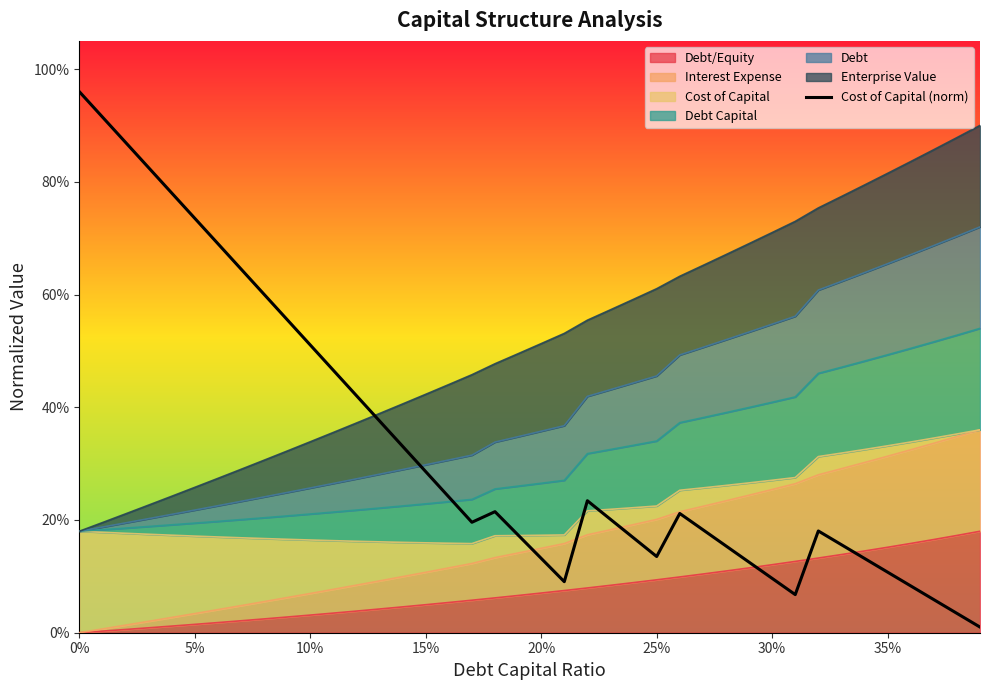

True or false: there are more than 1 points higher than both neighbors.

True